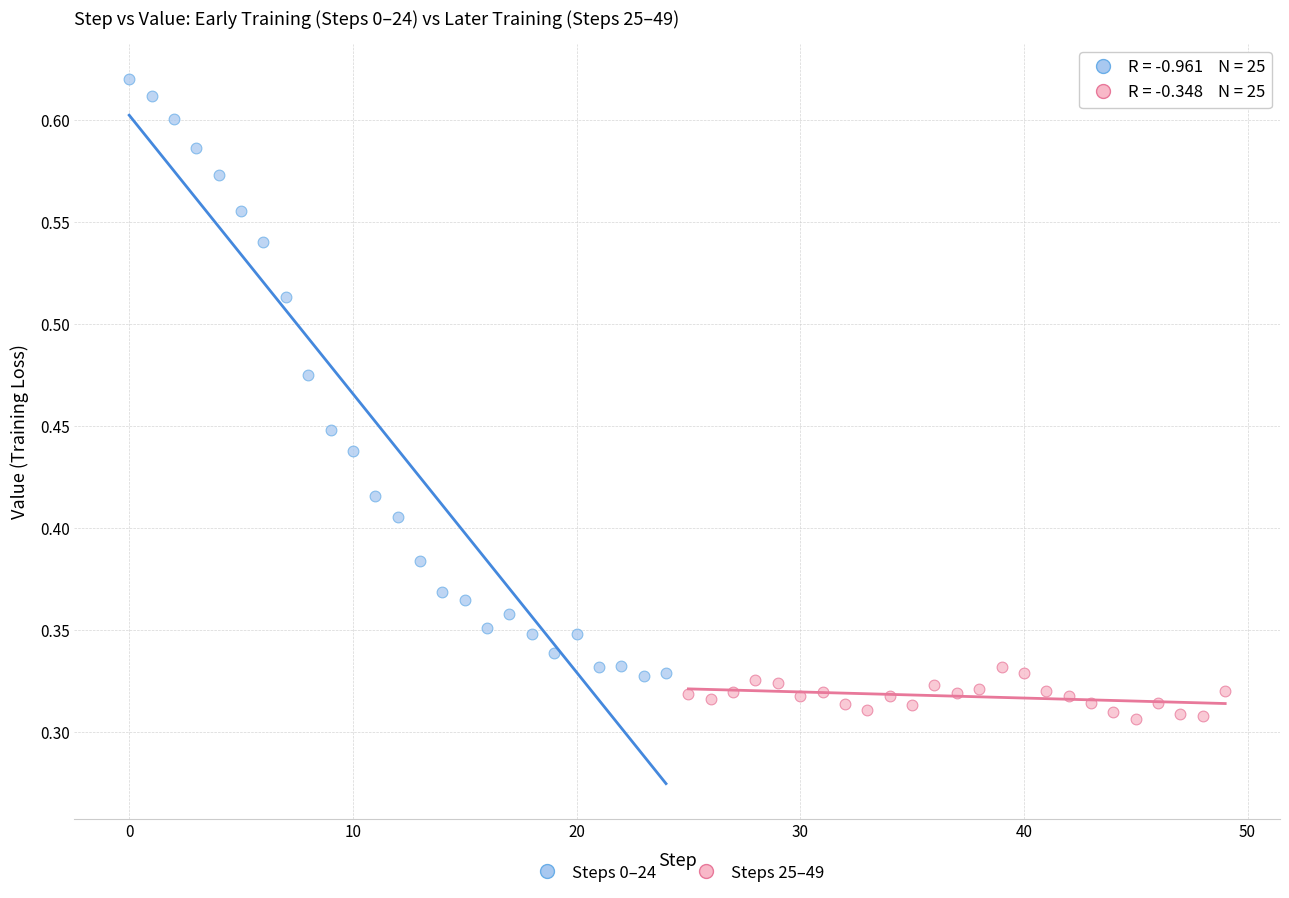

What are all the series names shown in the legend?

Steps 0–24, Steps 25–49